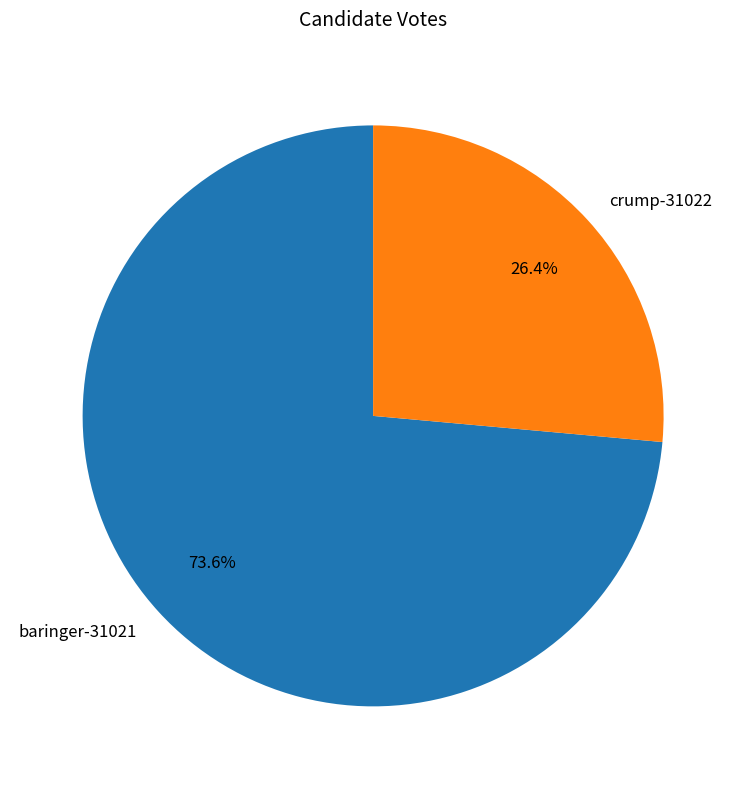

To the nearest percent, what percentage of the pie is baringer-31021?

74%